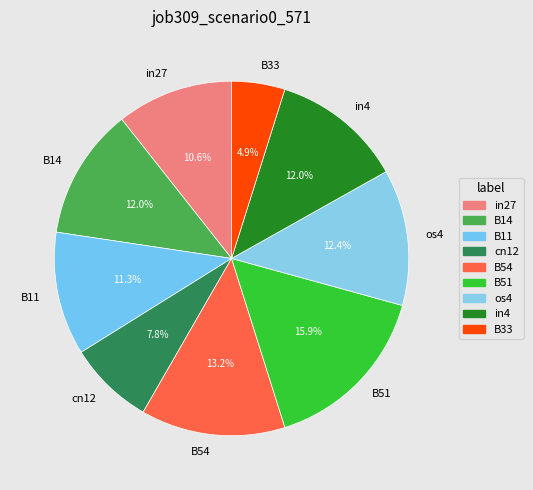

The B11 slice represents 11% of the pie. True or false?

True